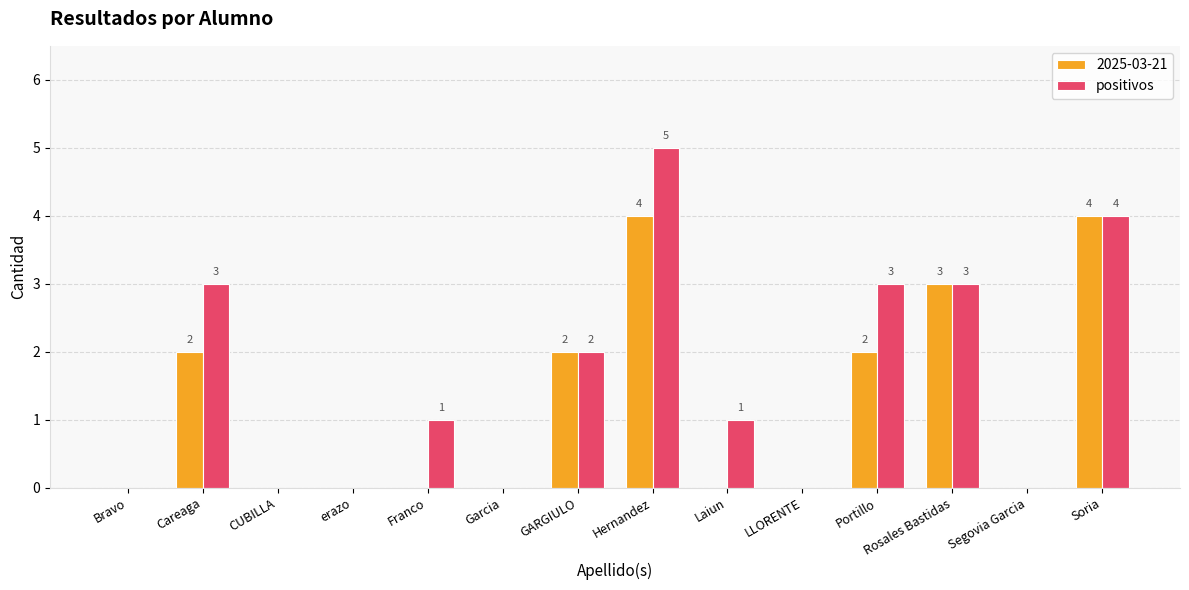

Where does the positivos series first go above 1?

Careaga